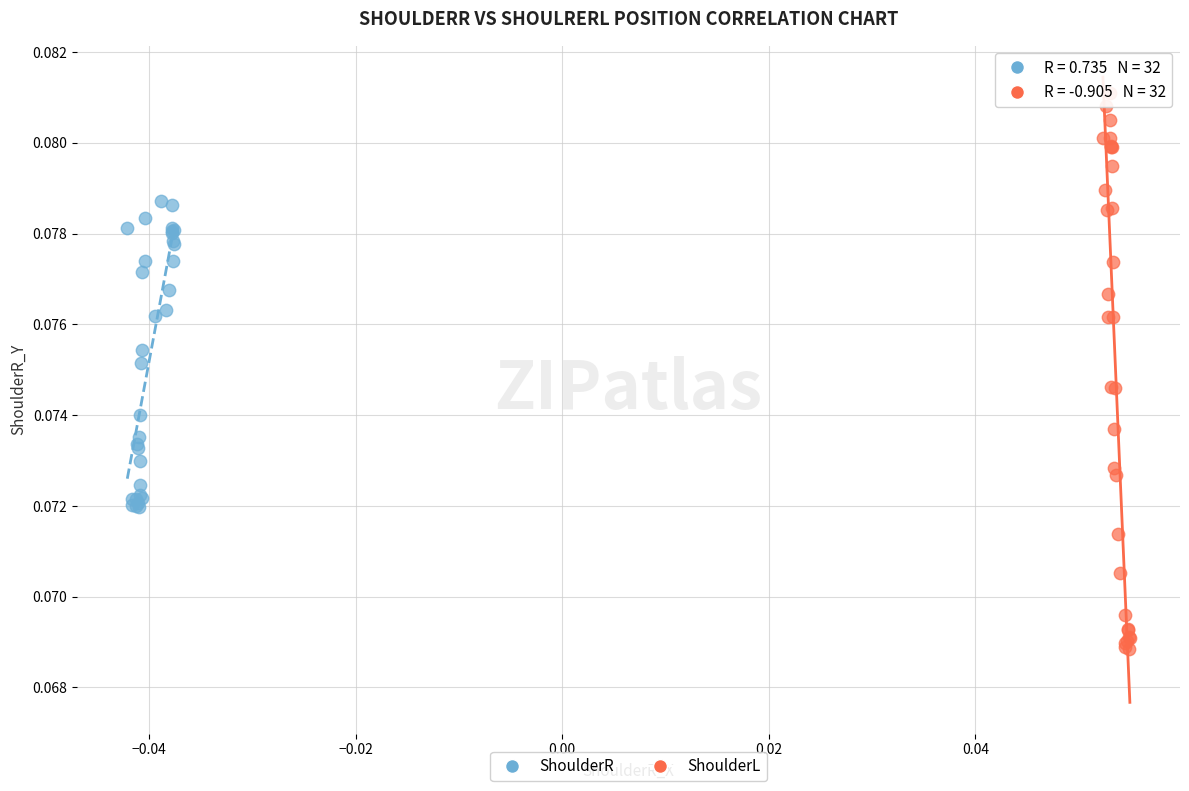

Which series has the widest spread of Y values?

ShoulderL